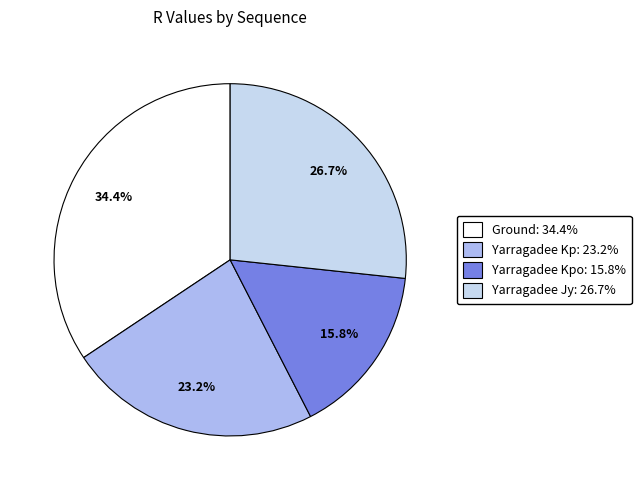

Count the number of slices in the pie.

4